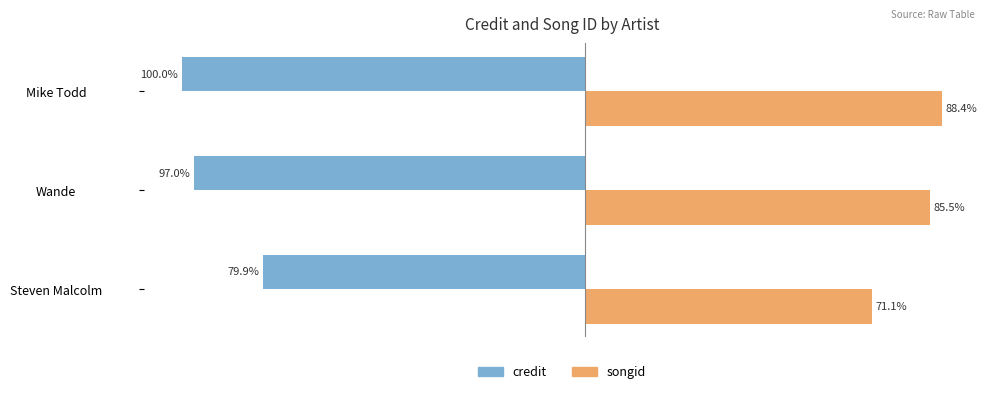

Is the value of songid at Mike Todd greater than the value of credit at Steven Malcolm?

Yes